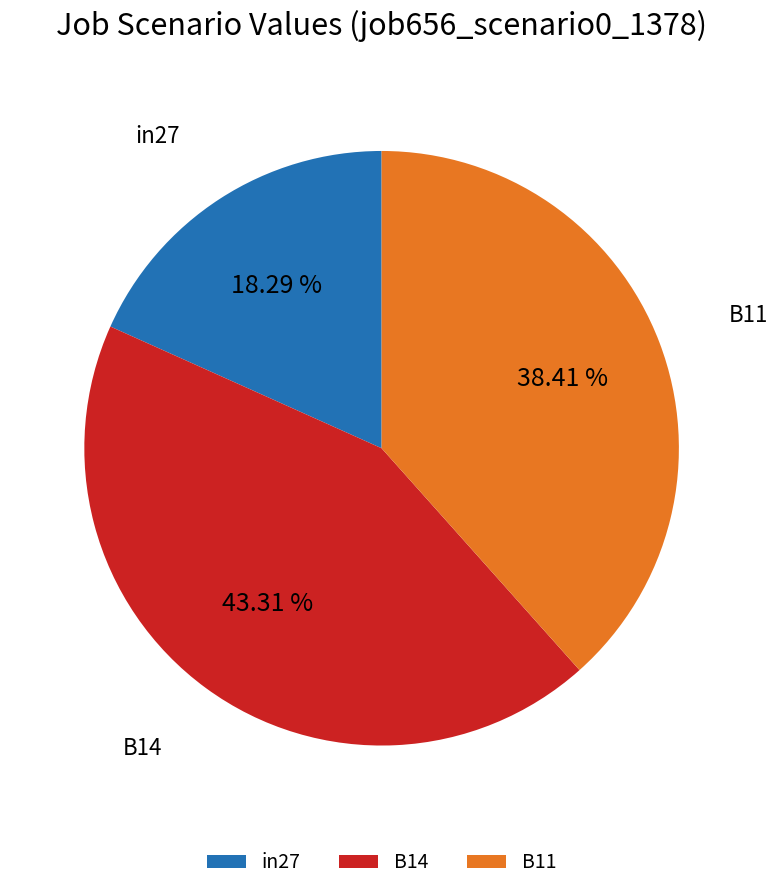

Which slice is the largest?

B14